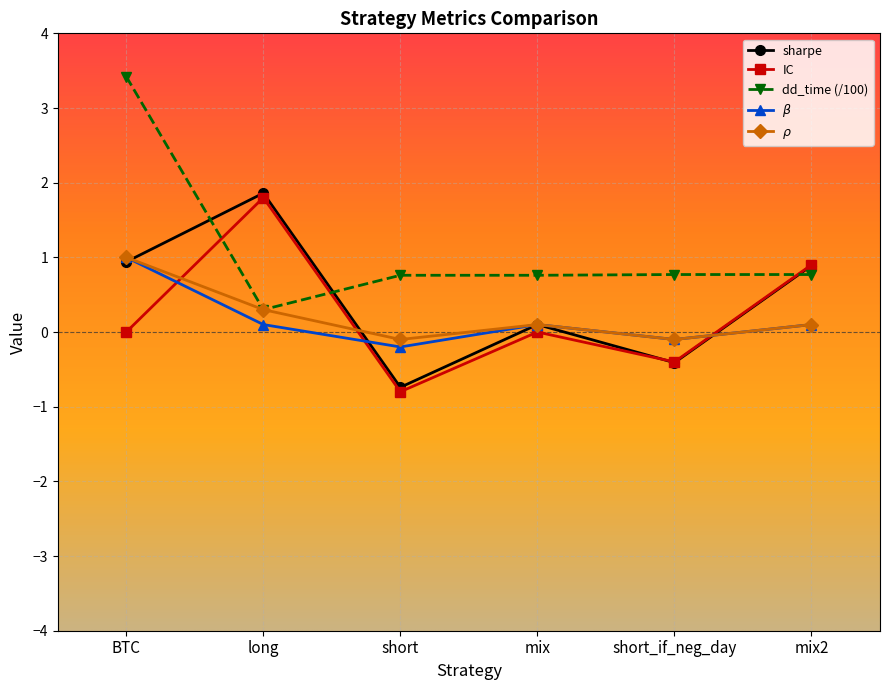

Count the number of data series in this chart.

5